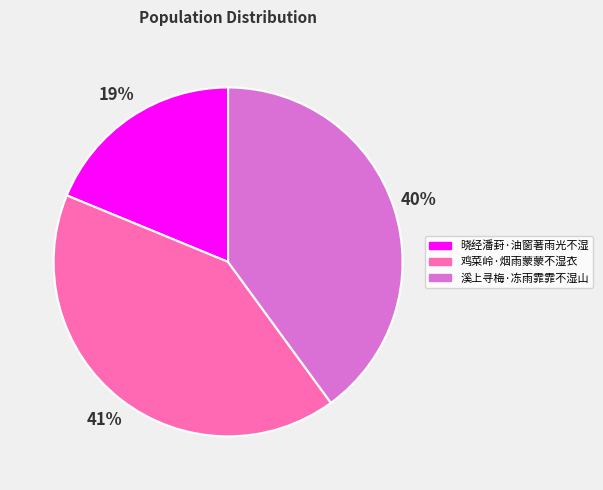

Is the sum of 晓经潘葑·油窗著雨光不湿 and 溪上寻梅·冻雨霏霏不湿山 greater than half?

Yes